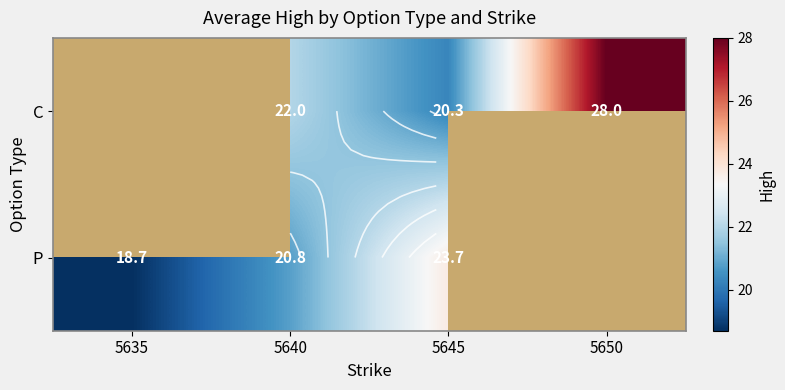

How many data points in P are above 20?

2